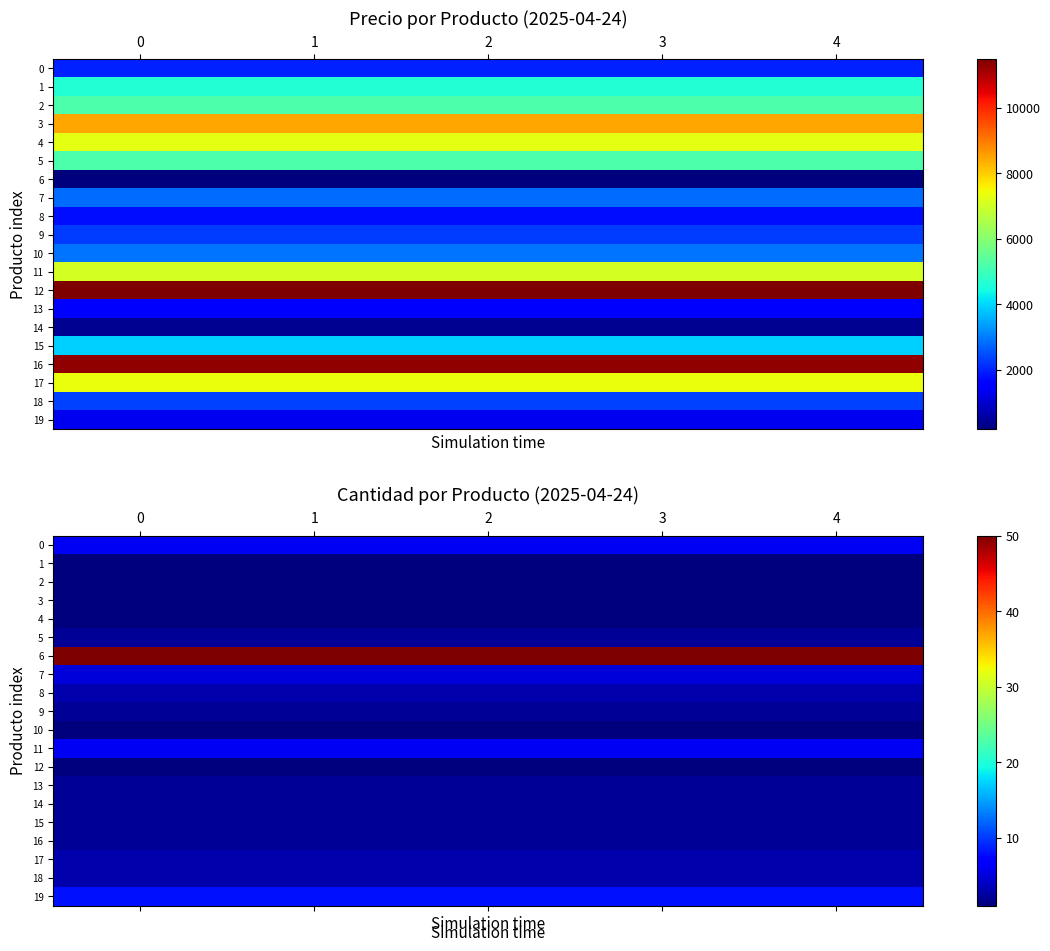

Which has a higher value, 1 or 2?

1